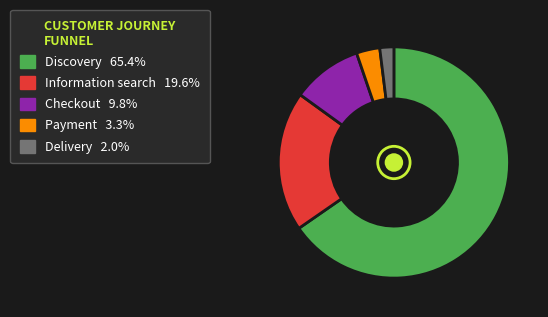

How many segments does this pie chart have?

5